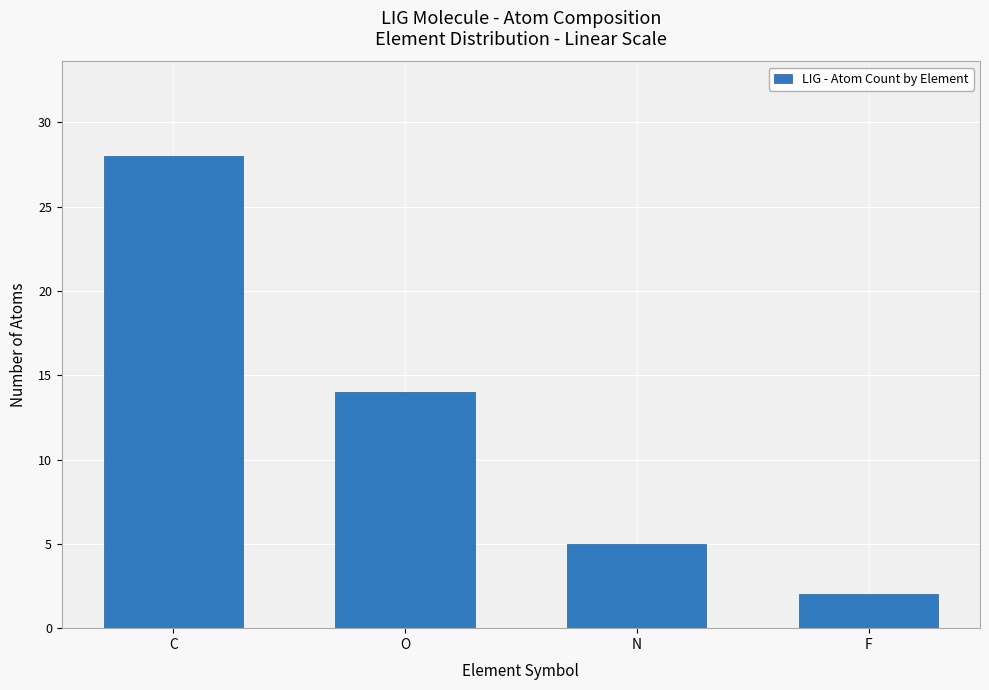

The chart shows a value of 14 at O. True or false?

True